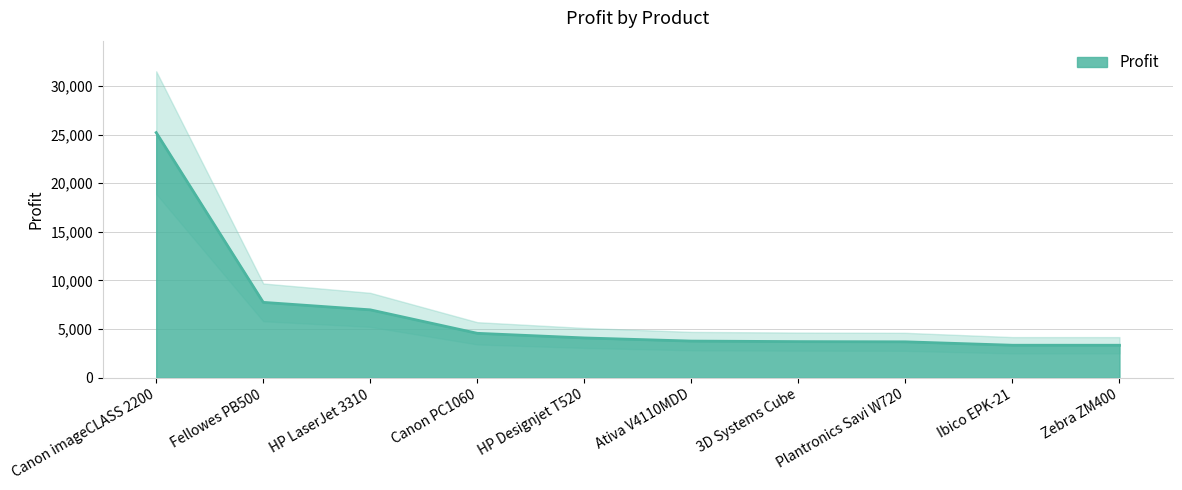

Which has a higher value, Plantronics Savi W720 or Ibico EPK-21?

Plantronics Savi W720